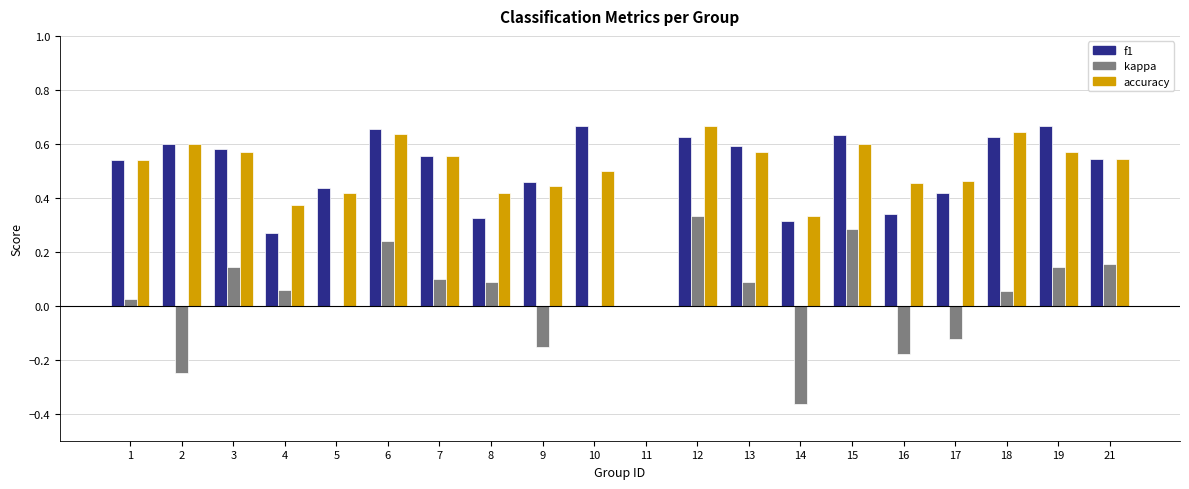

Count the number of data series in this chart.

3